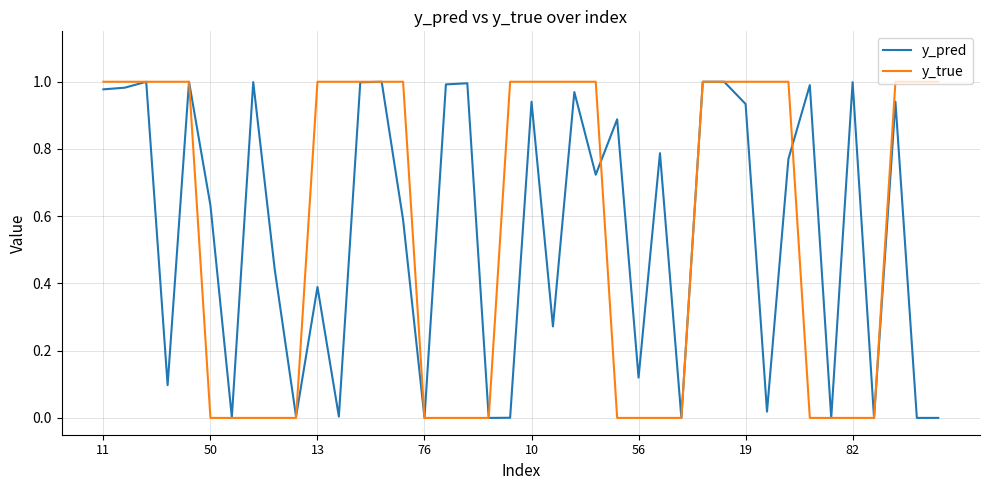

Which series has the largest range (max minus min)?

y_true